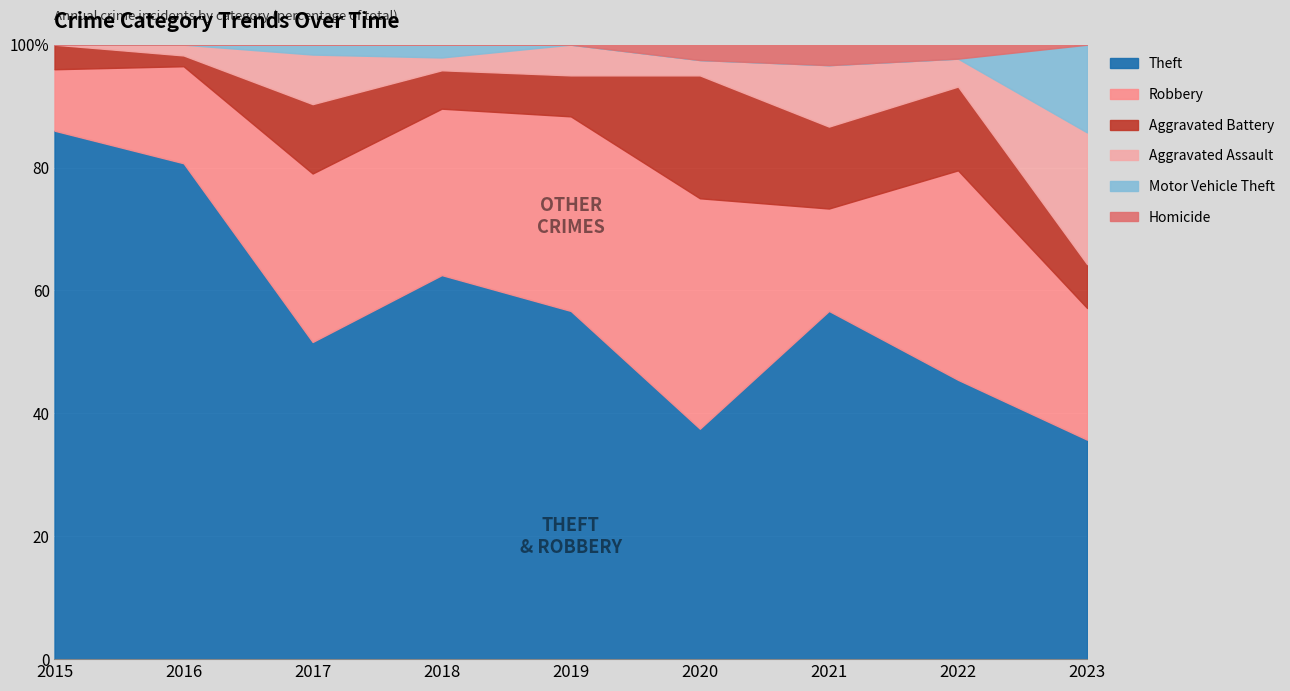

What are all the series names shown in the legend?

Theft, Robbery, Aggravated Battery, Aggravated Assault, Motor Vehicle Theft, Homicide